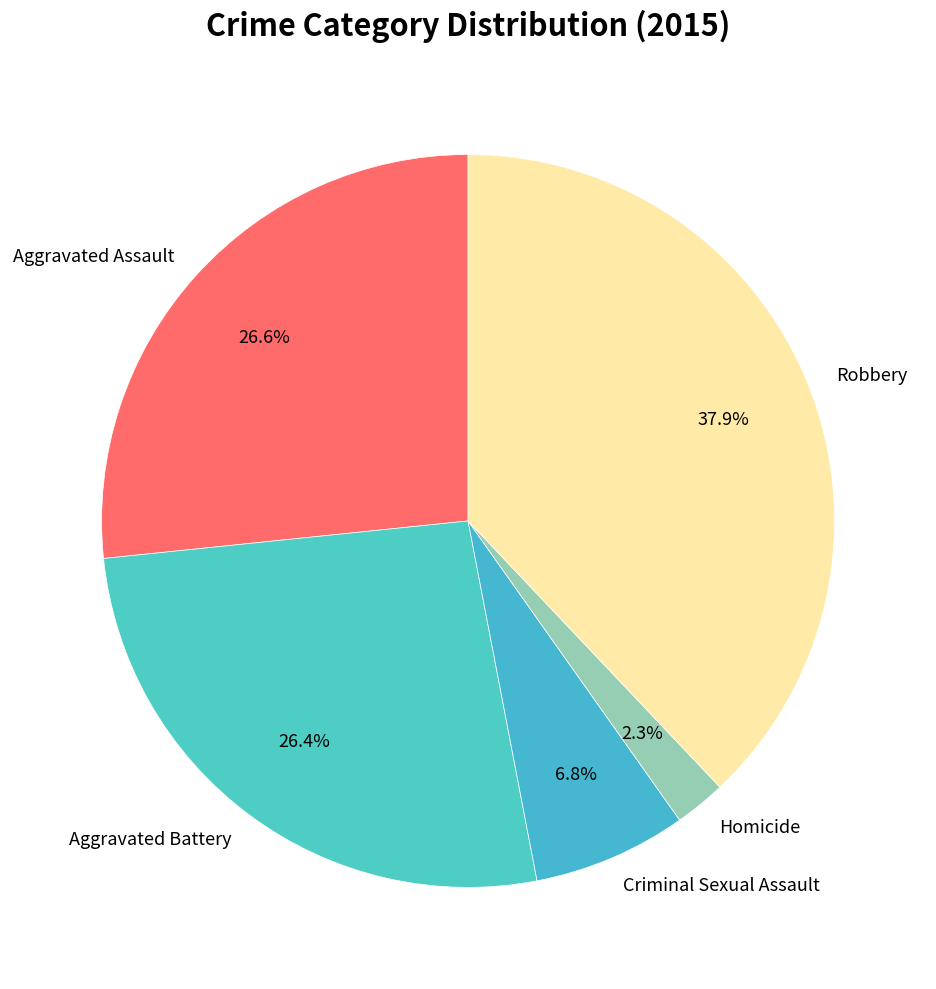

How many segments does this pie chart have?

5